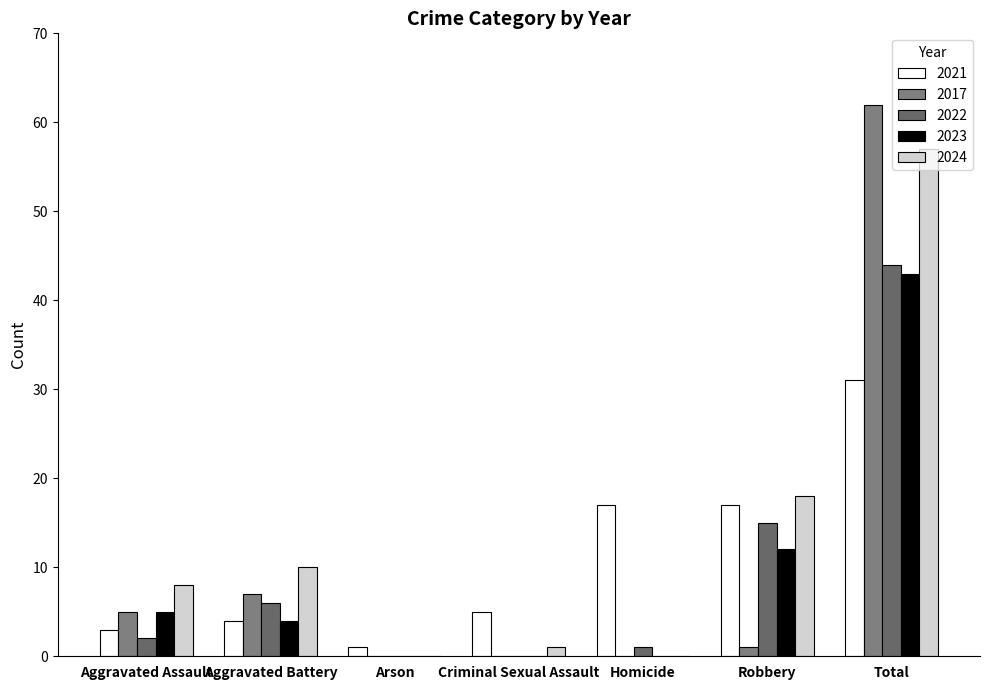

How many data points does each series have?

7